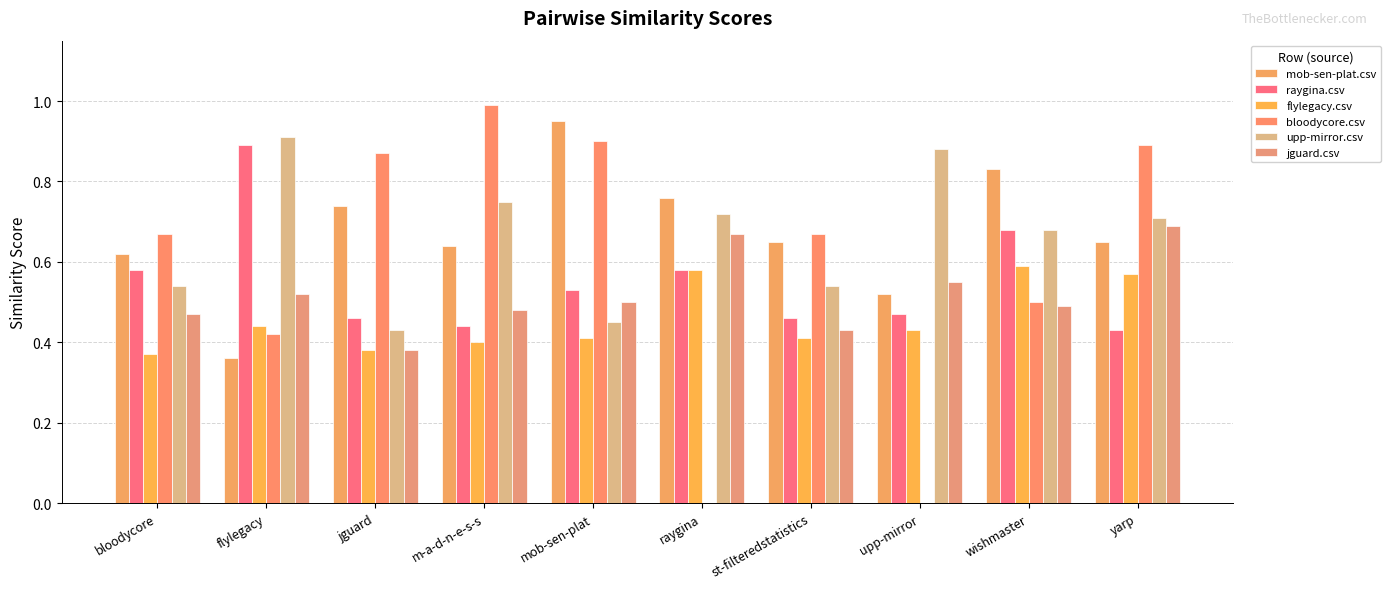

Is the value of bloodycore.csv at bloodycore greater than the value of jguard.csv at raygina?

No